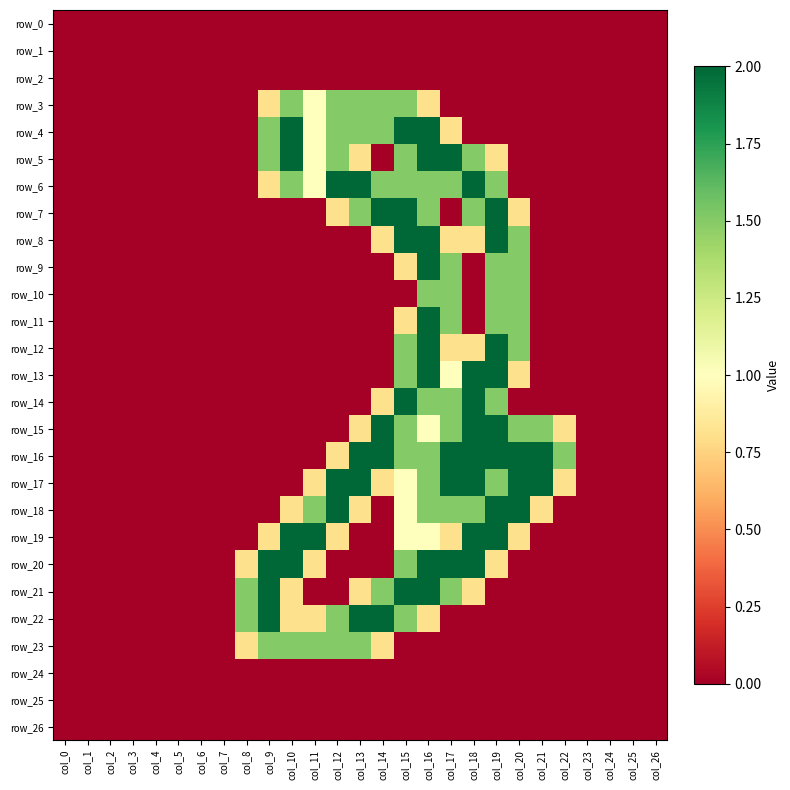

Which has a higher value, col_19 or col_9?

col_19